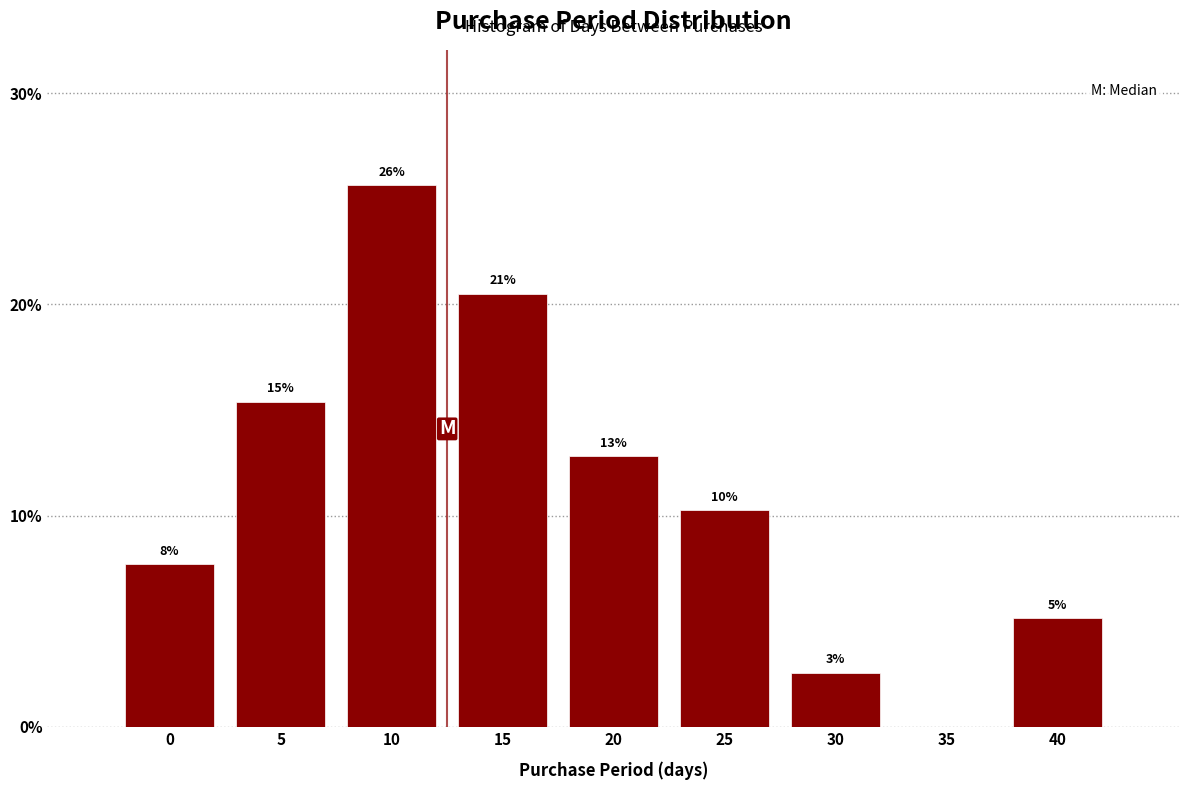

Are the bars horizontal?

No